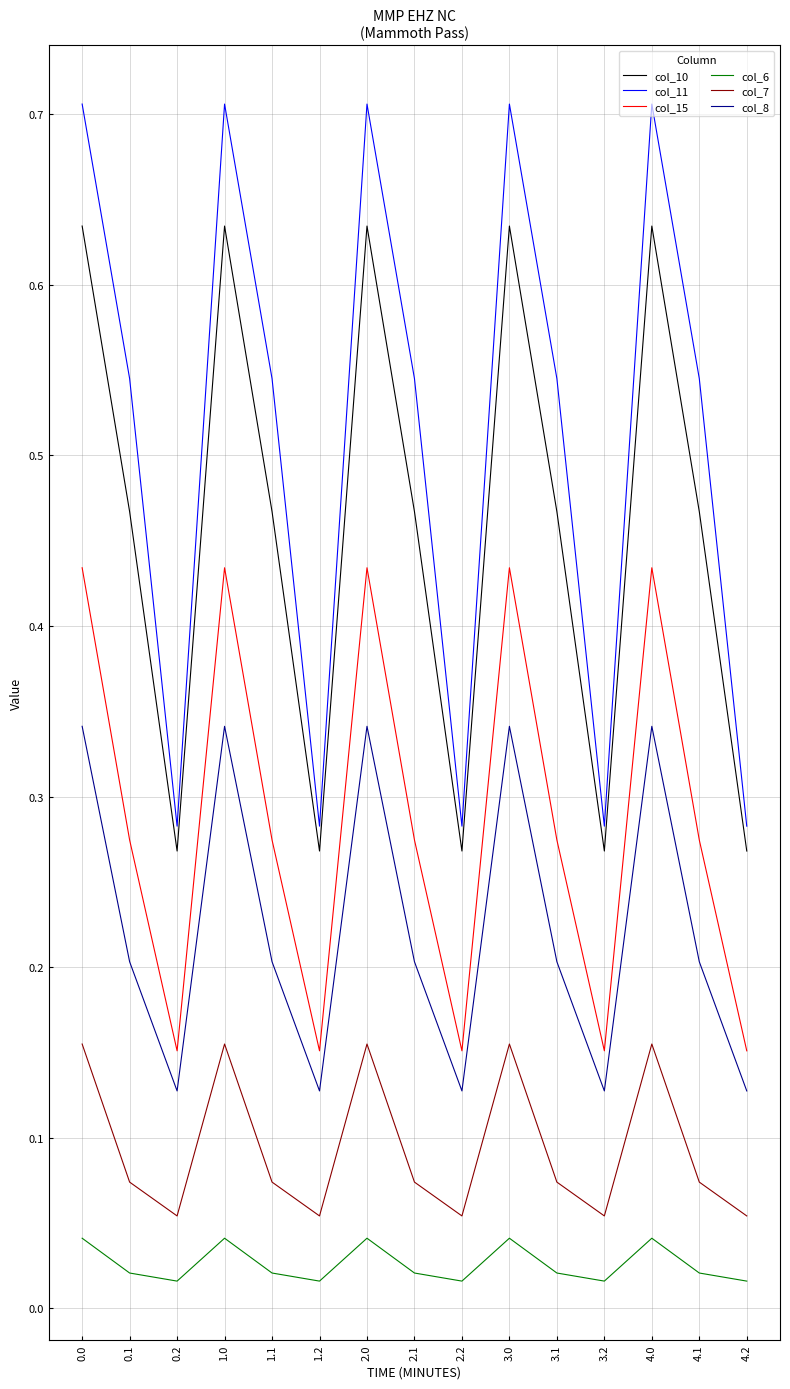

Is it true that col_11 equals 0.7 at 1.0?

True